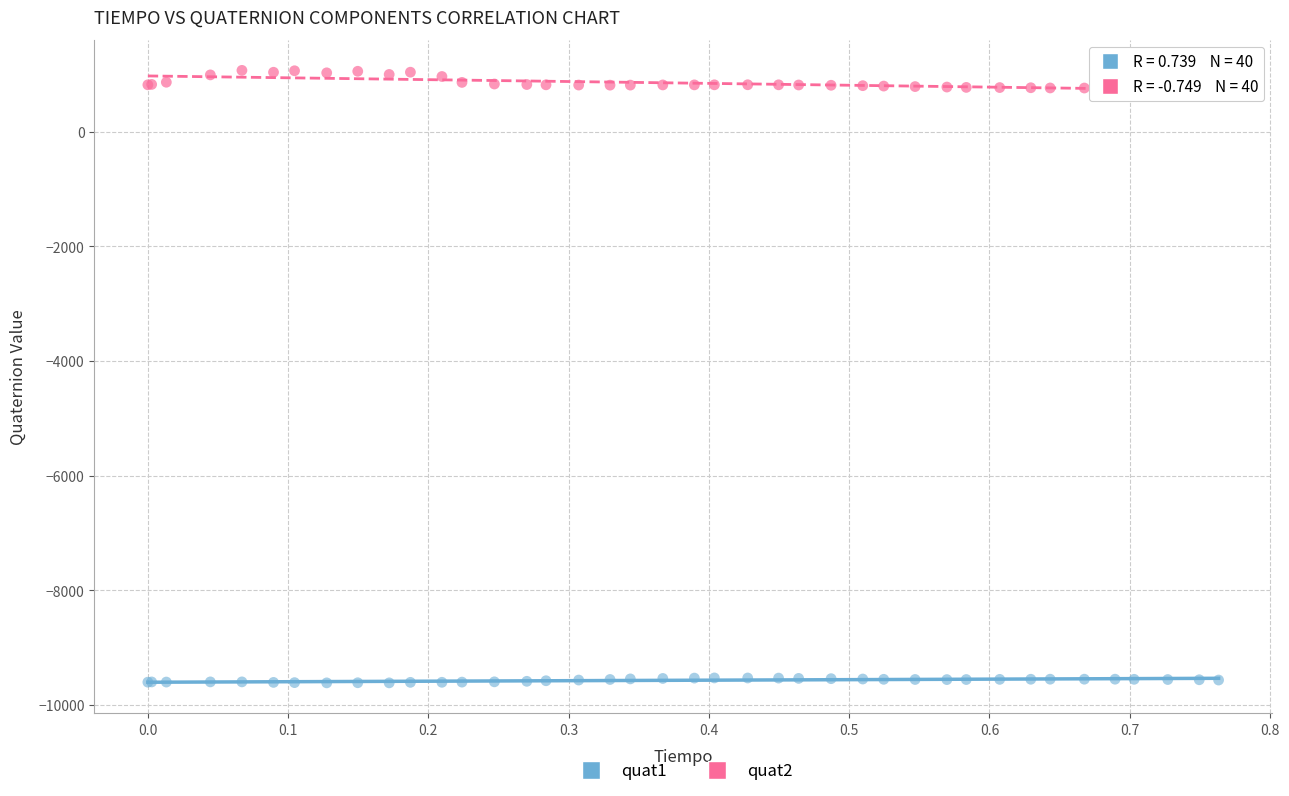

Which series contains the lowest Y value?

quat1